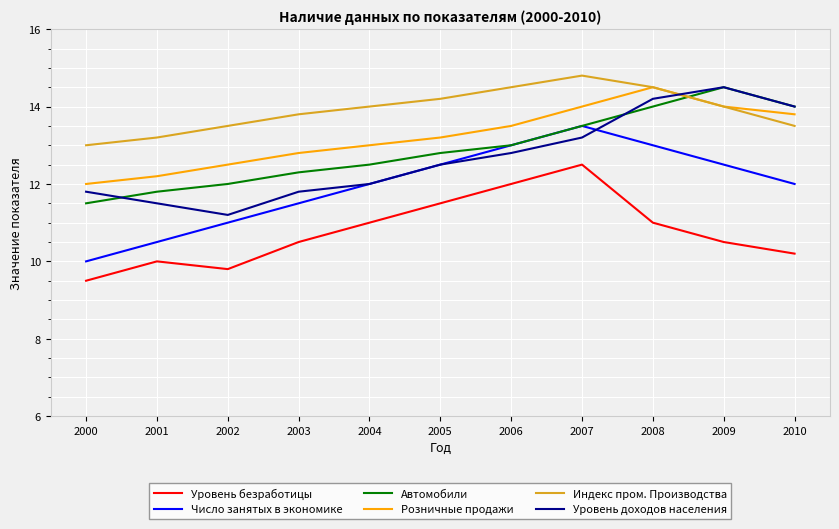

At which category does Число занятых в экономике reach its first local peak?

2007